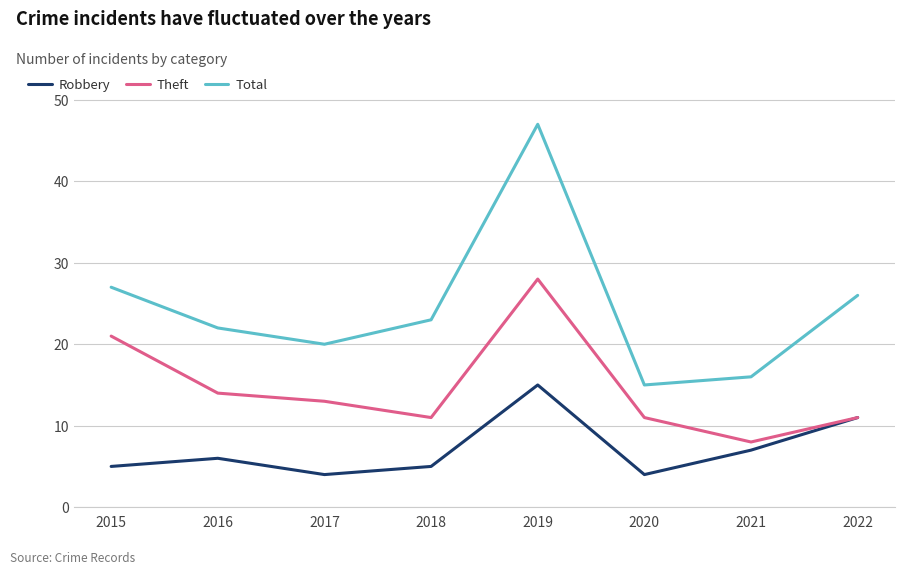

What is the difference between the second highest and second lowest values in the Theft series?

10